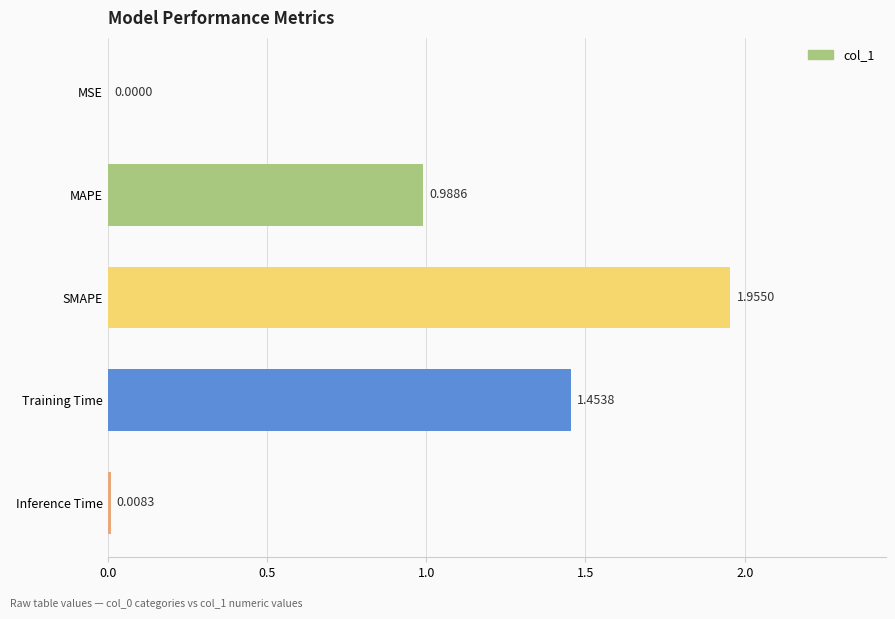

Which has a higher value, Inference Time or SMAPE?

SMAPE